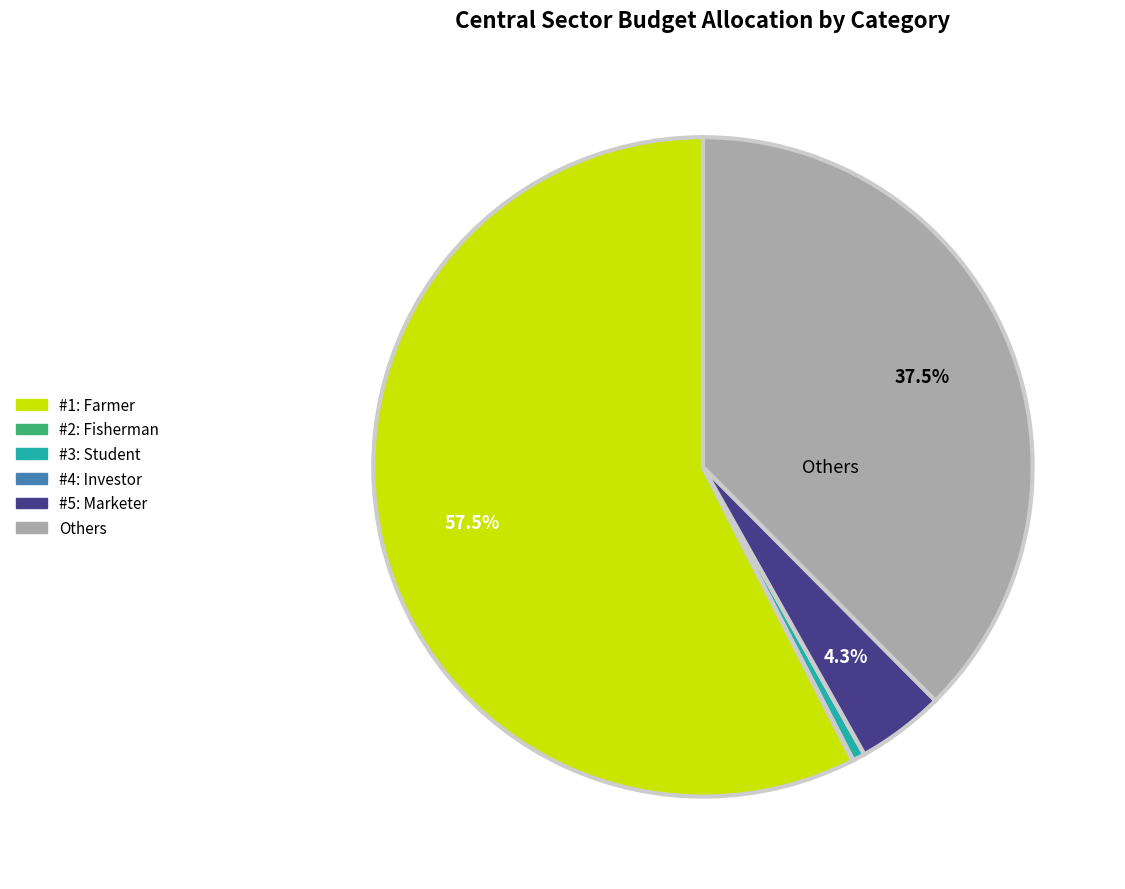

Is there a majority slice in this chart?

Yes